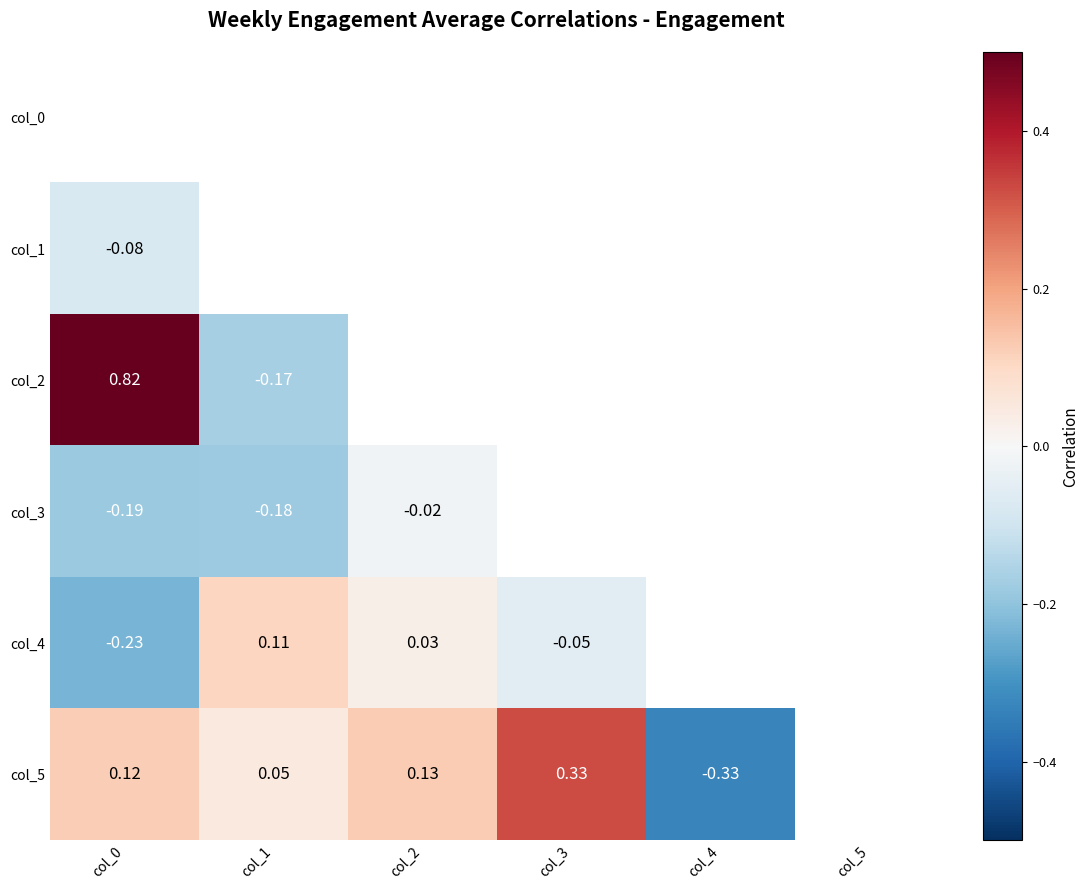

Where is col_2 nearest to the value 0?

col_1